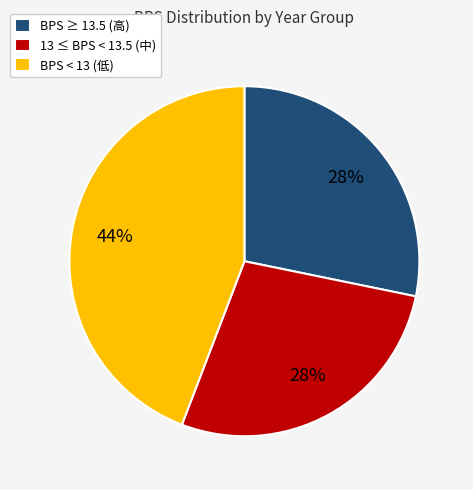

Is it true that BPS < 13 (低) is 44% of the pie?

True